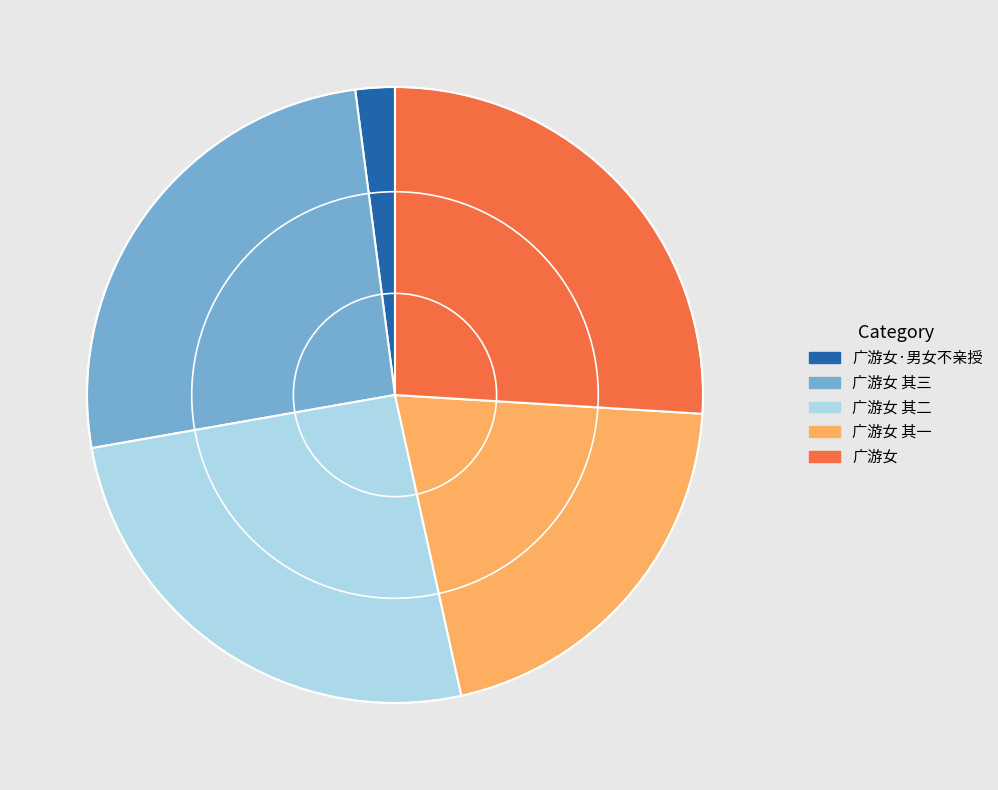

Is the sum of 广游女 其二 and 广游女 其一 greater than half?

No